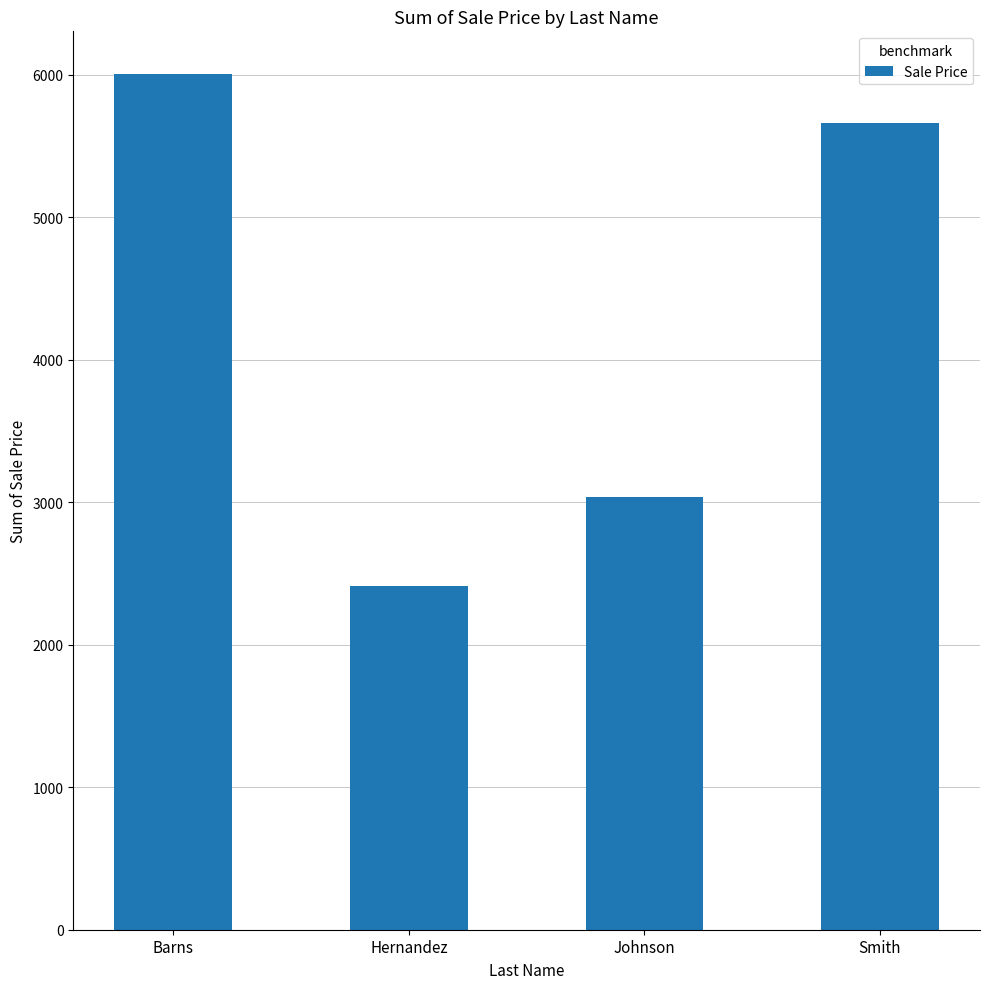

What is the change in value from Barns to Smith?

-342.4